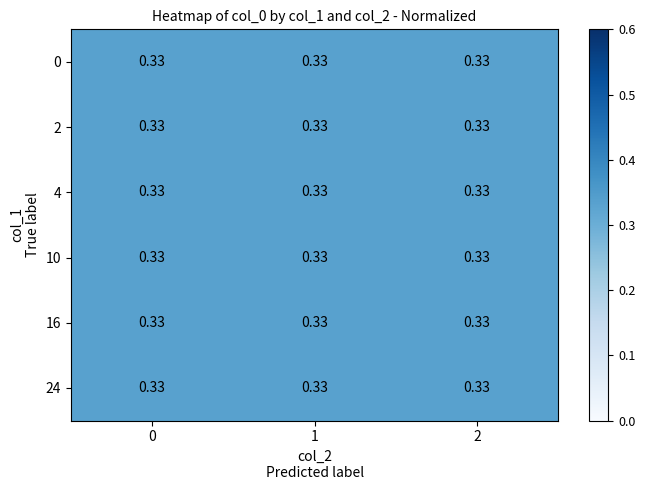

List the labels in order of 10 value, smallest first.

0, 1, 2